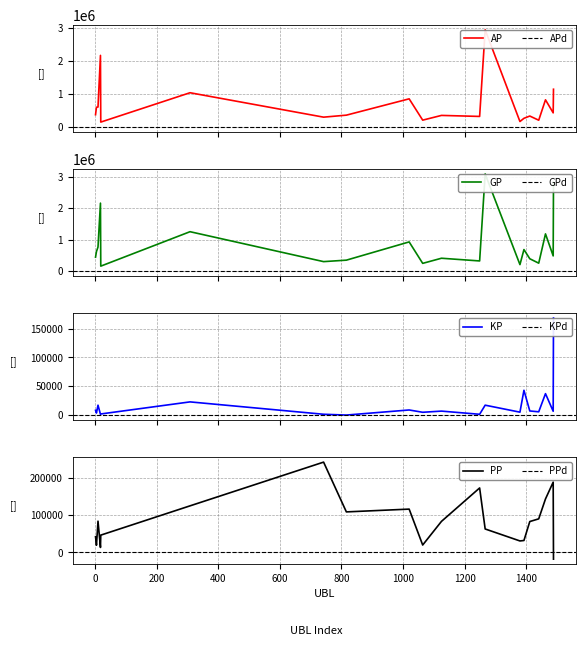

Where is AP nearest to the value 1538770?

1489